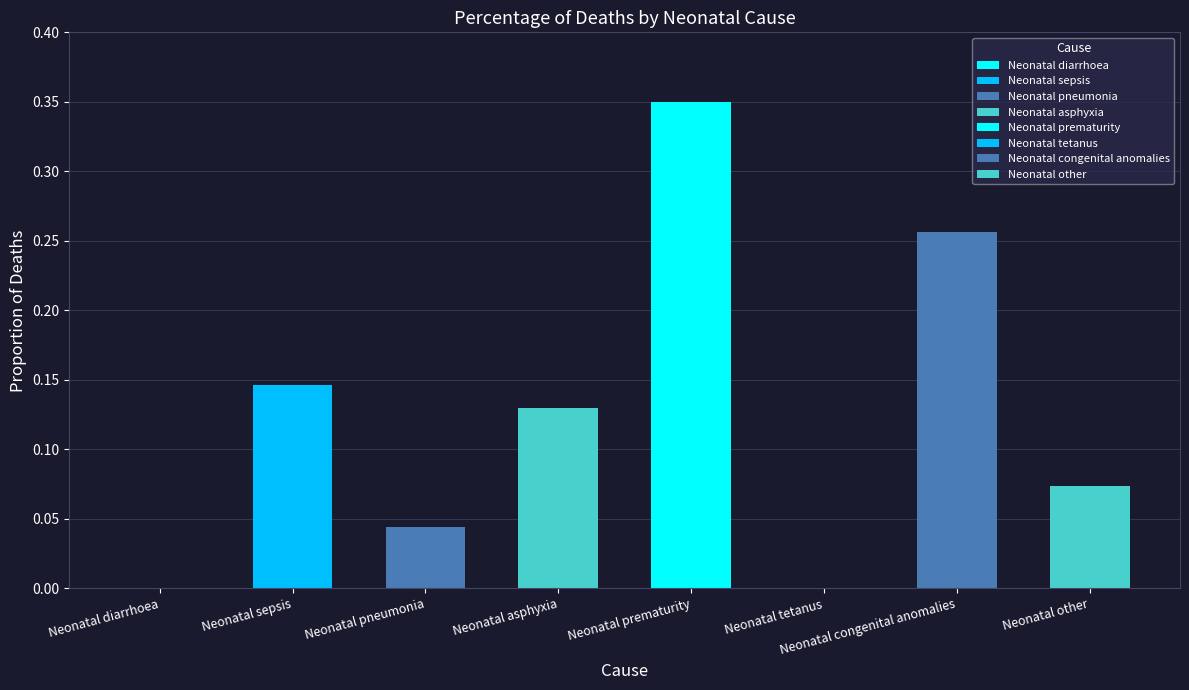

The value at Neonatal other is 0.0. True or false?

False